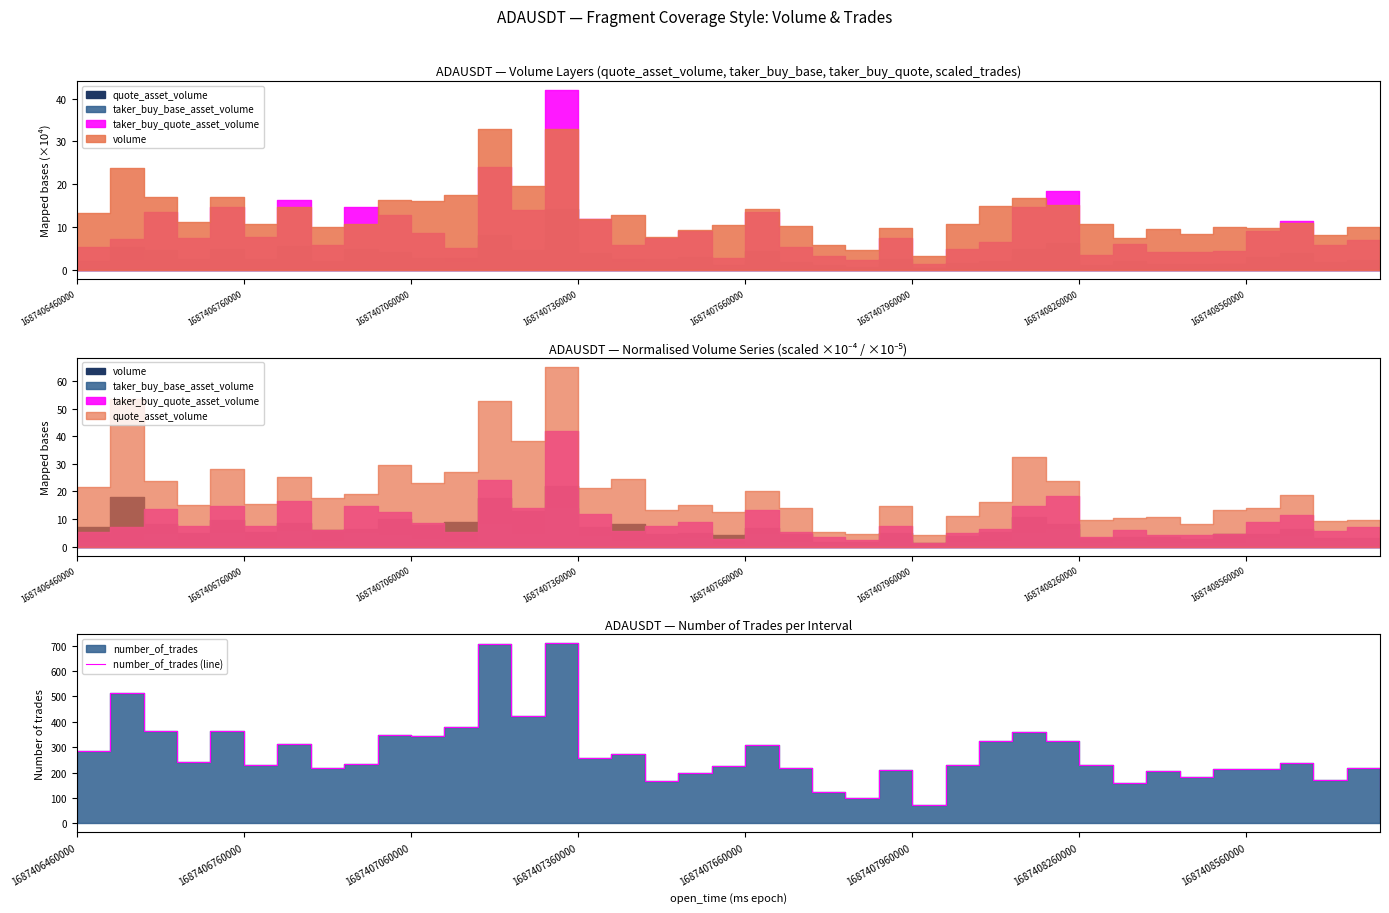

Does the chart have visible grid lines?

No